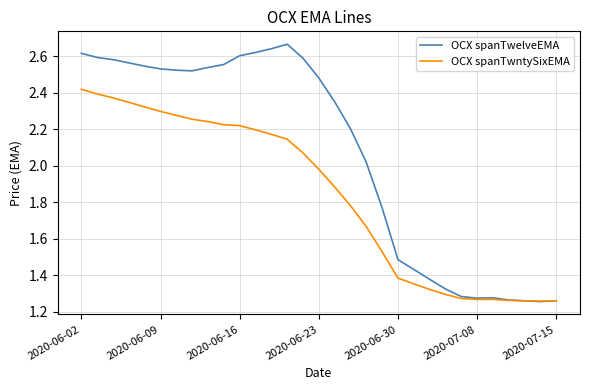

Rank the series by their average value, from lowest to highest.

OCX spanTwntySixEMA, OCX spanTwelveEMA